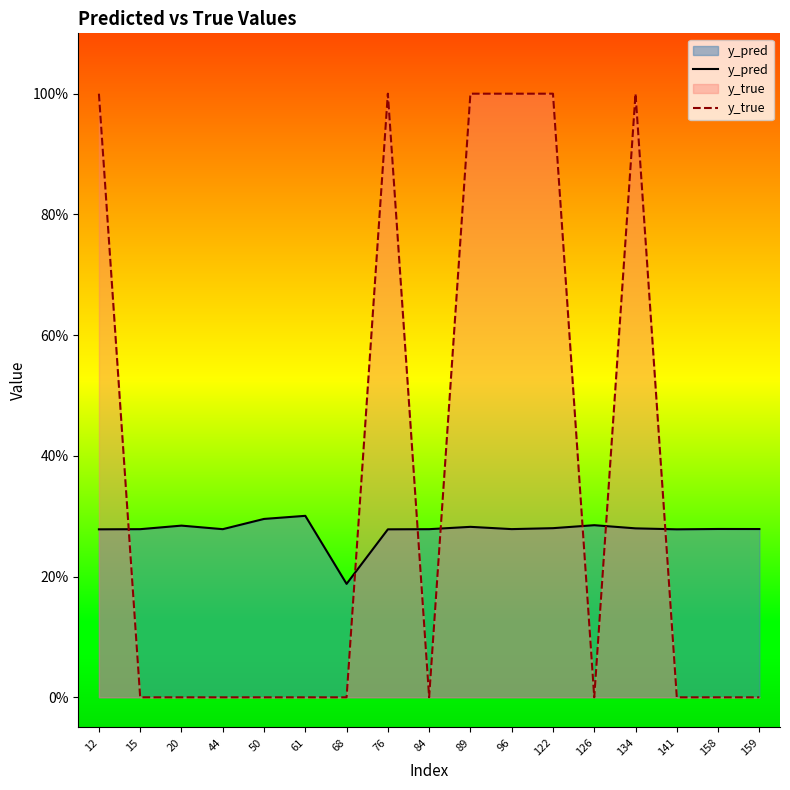

Where is y_true nearest to the value 0?

15